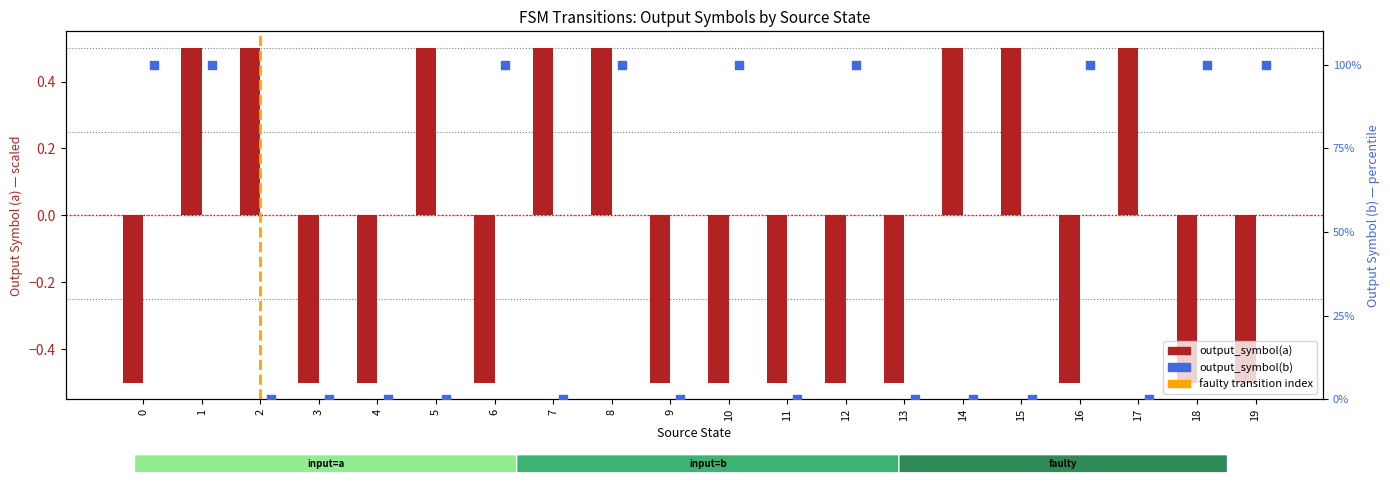

Which series reaches the maximum Y coordinate?

output_symbol(b)